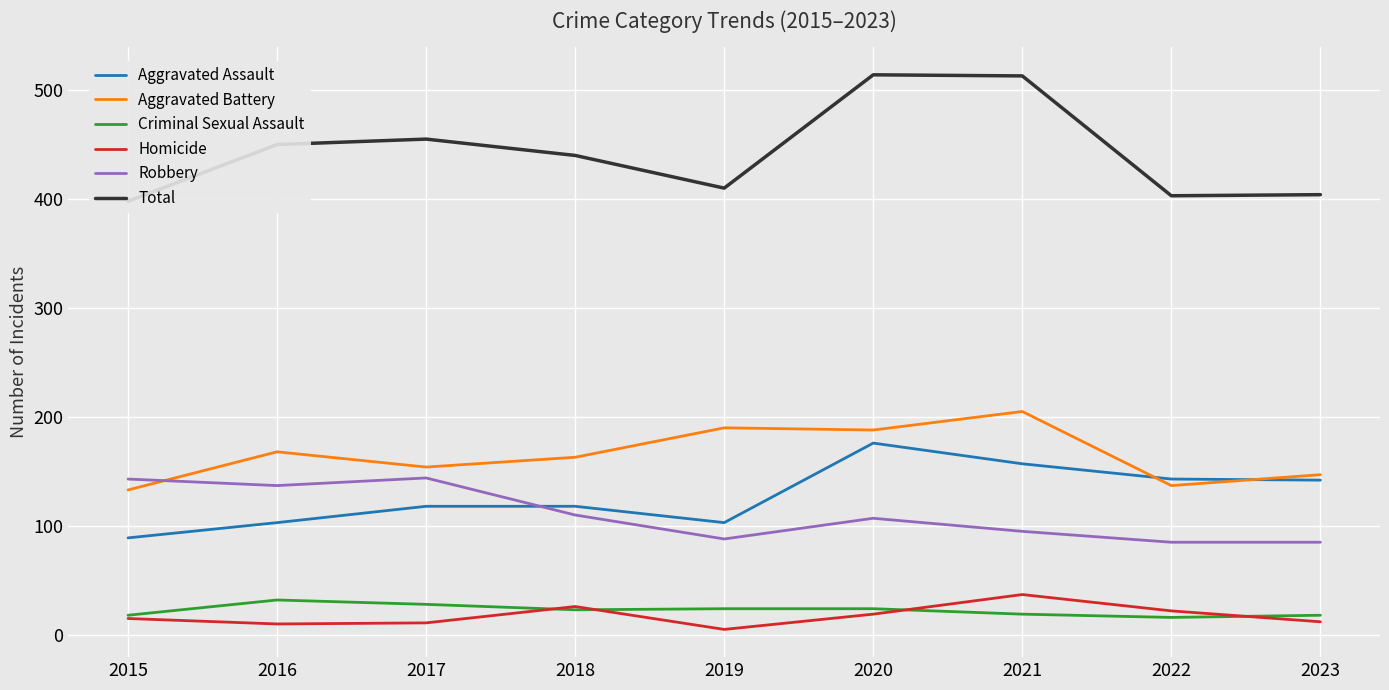

How many interior local valleys does the Aggravated Assault series have?

1